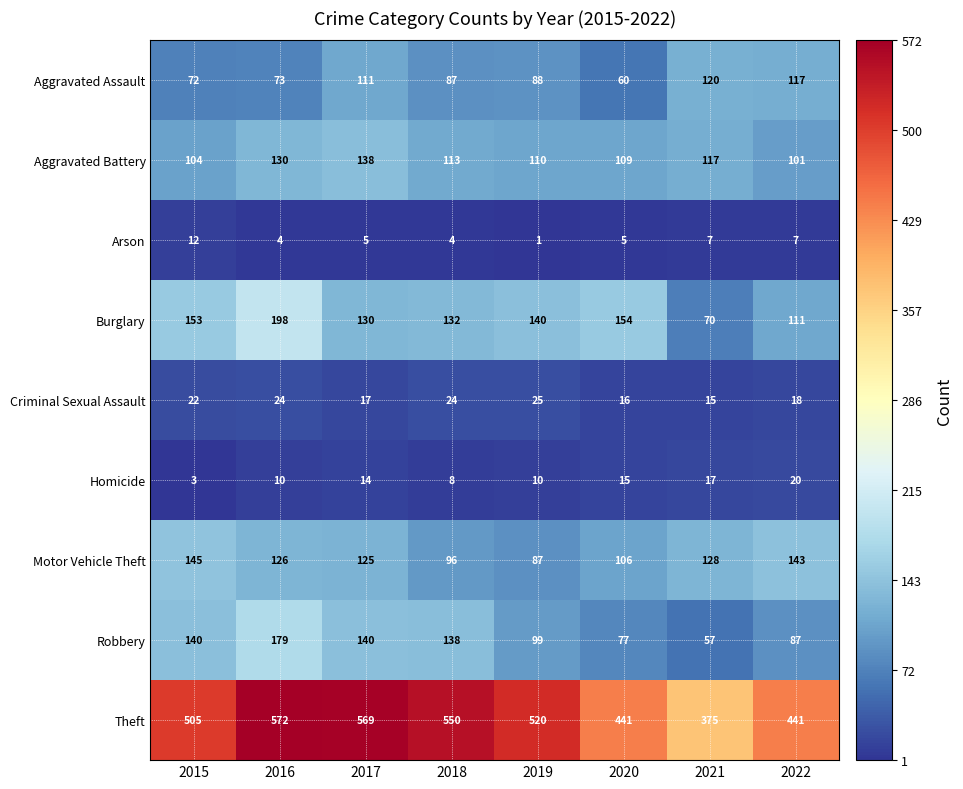

At which category is the sum across all series the highest?

2016